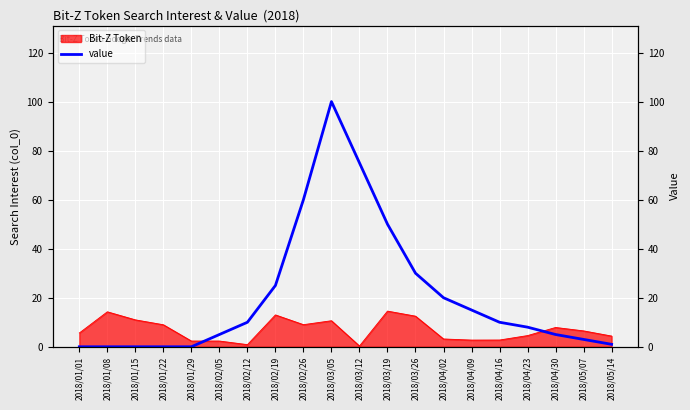

The chart shows a value of 60 at 2018/02/26. True or false?

True